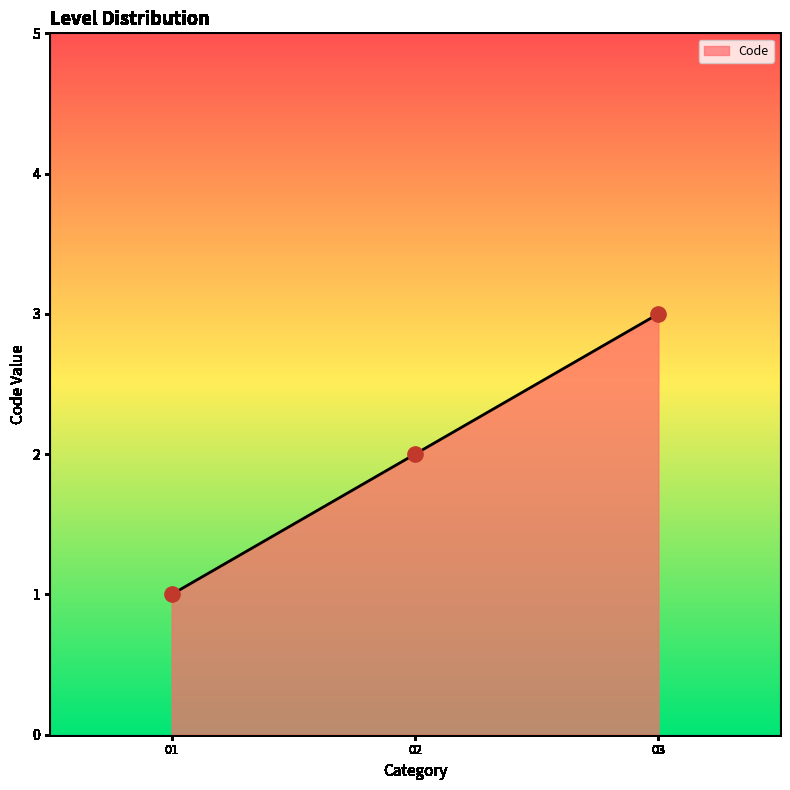

What is the change in value from 02 to 03?

+1